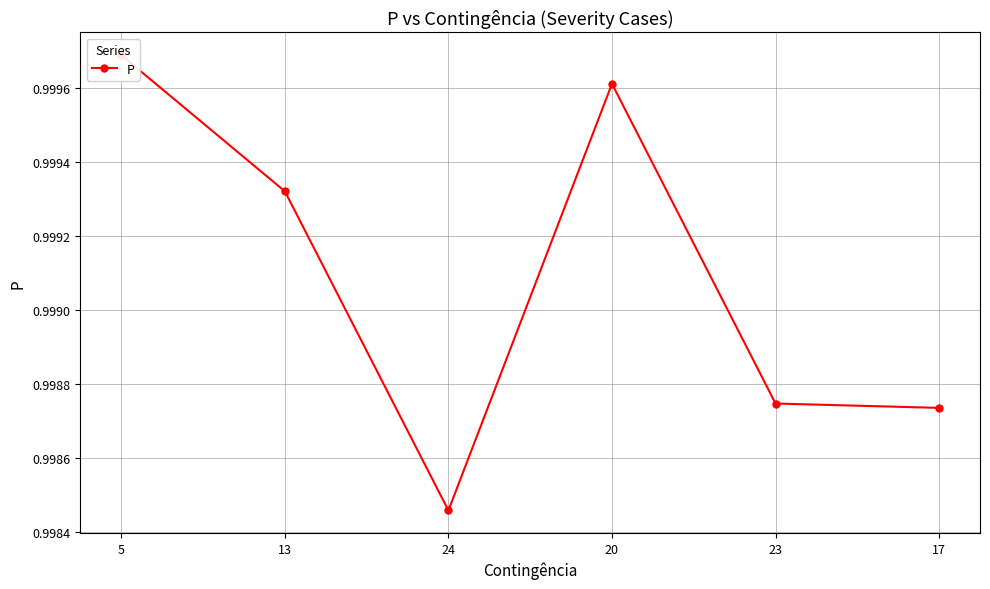

What is the label of the 2nd point from the left?

13